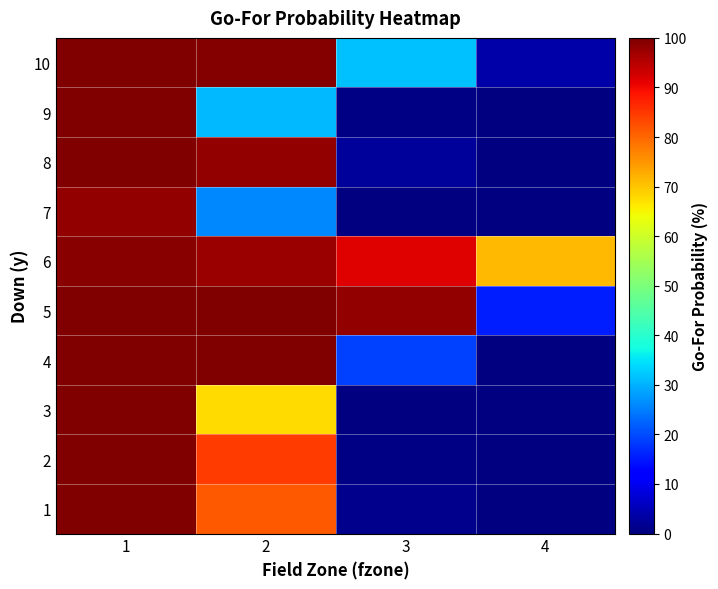

What is the greatest value displayed?

100.0